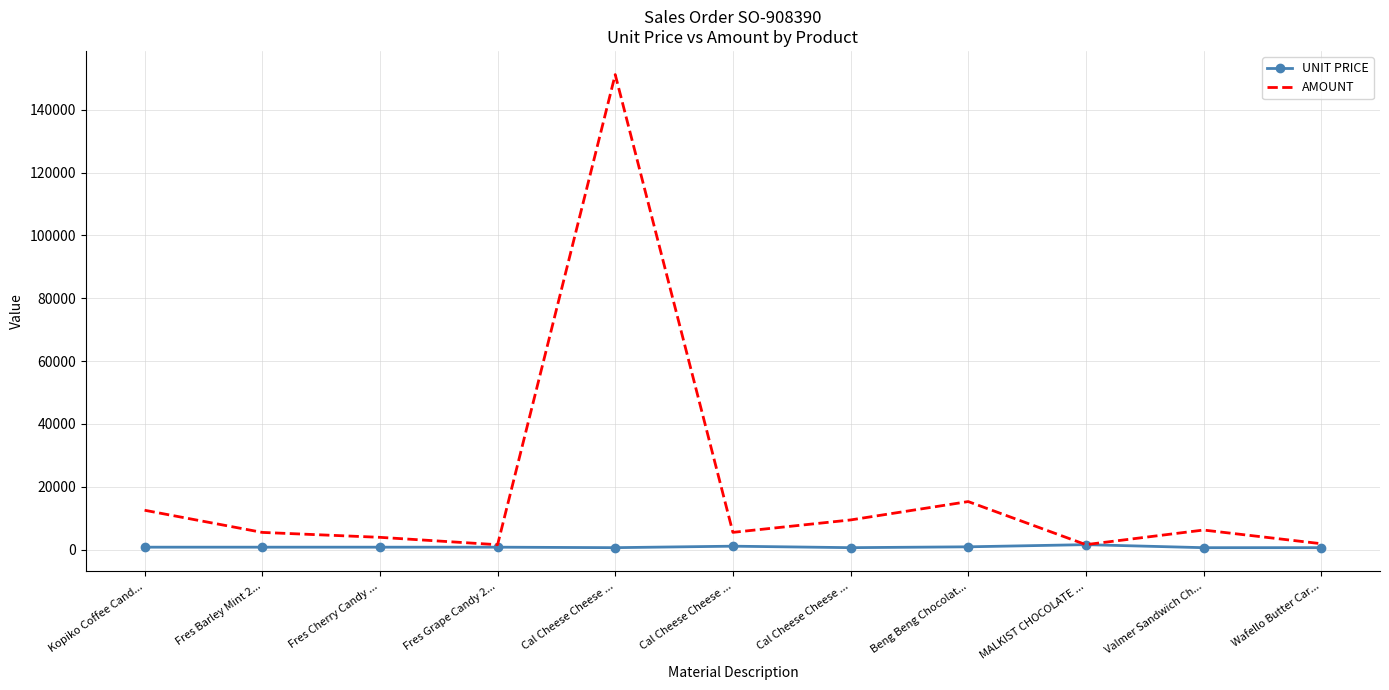

What is the sum of the UNIT PRICE values at Cal Cheese Cheese ... and Kopiko Coffee Cand...?

1413.6